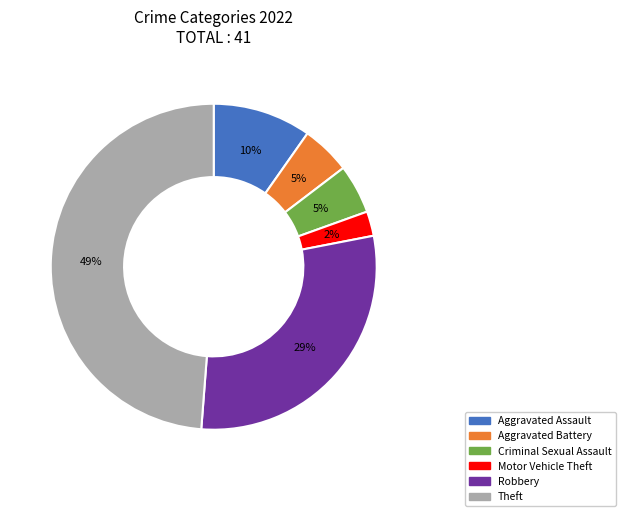

Do Aggravated Battery and Motor Vehicle Theft together represent more than half of the pie?

No